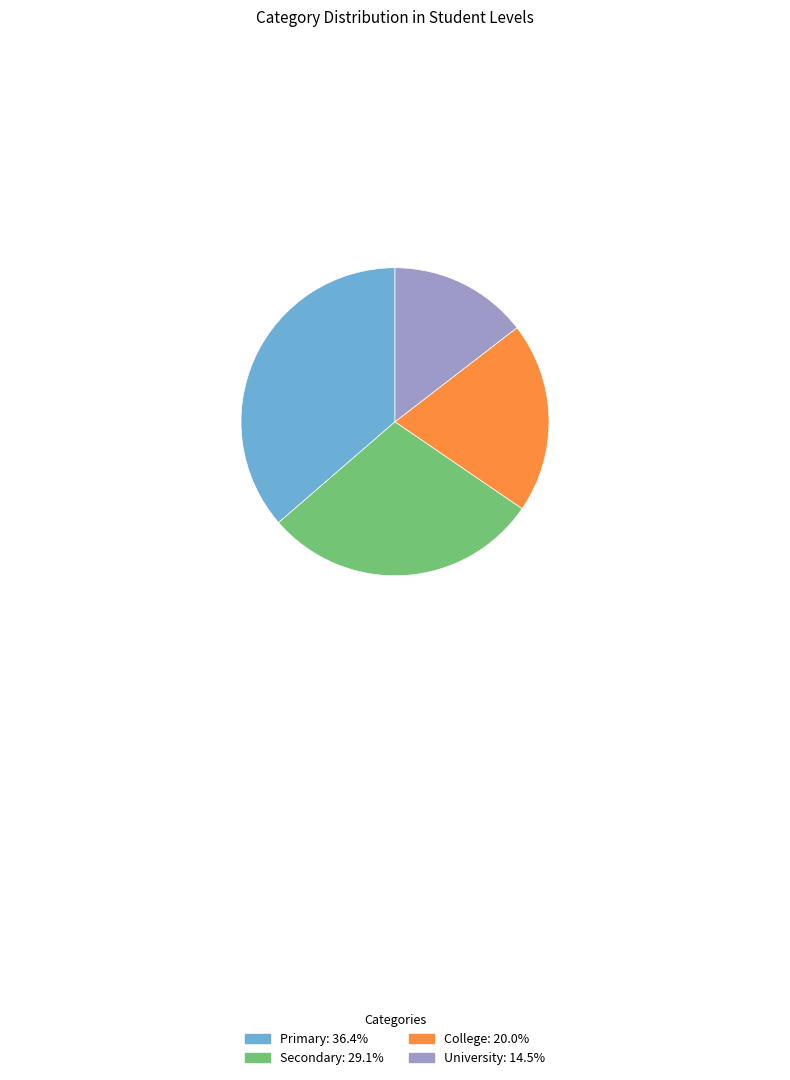

Between Secondary and University, which is larger?

Secondary